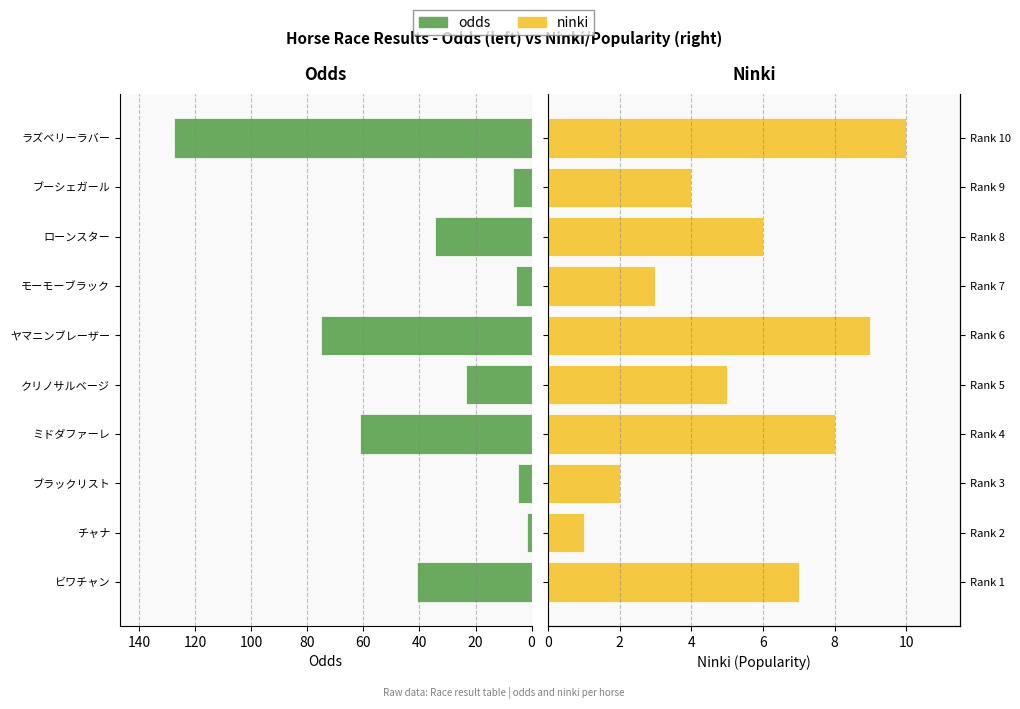

Is it true that odds equals 1.1 at チャナ?

False